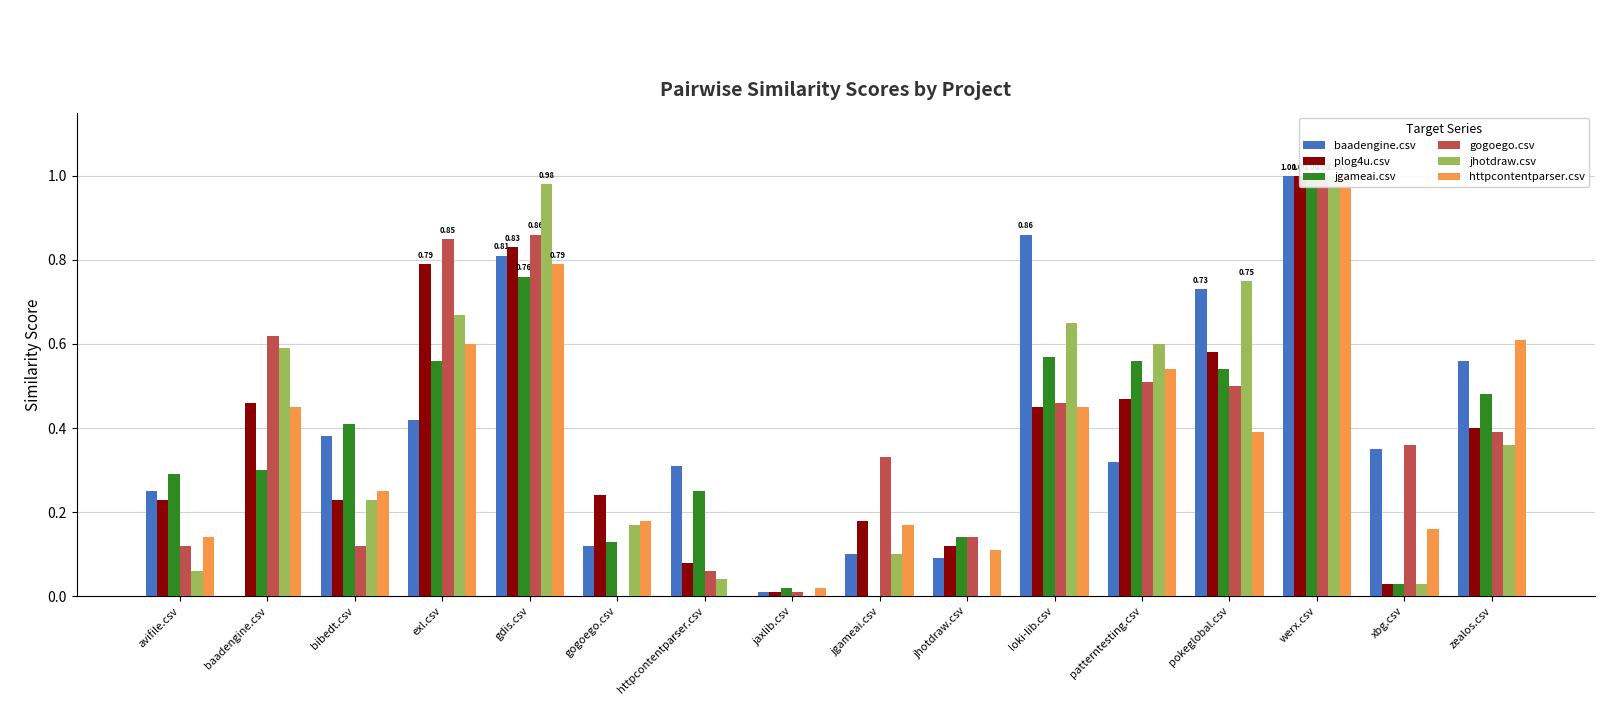

At how many categories does at least one series exceed 0?

16